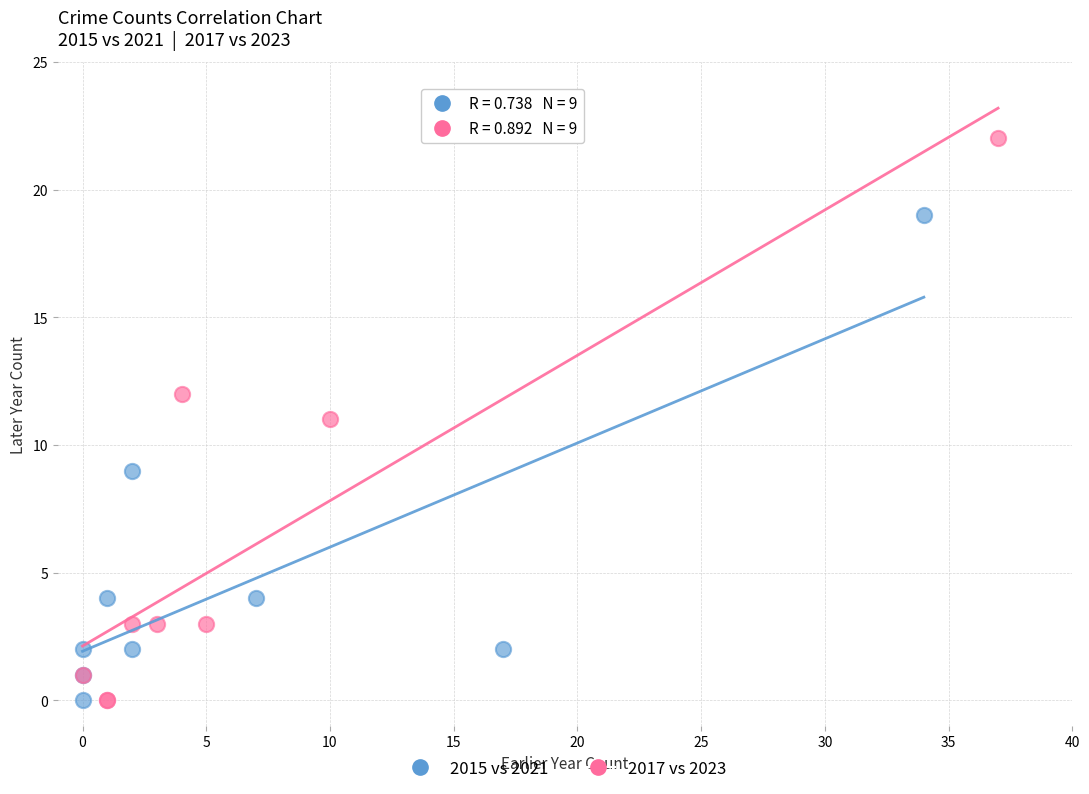

Which series has the largest Y range (max minus min)?

2017 vs 2023